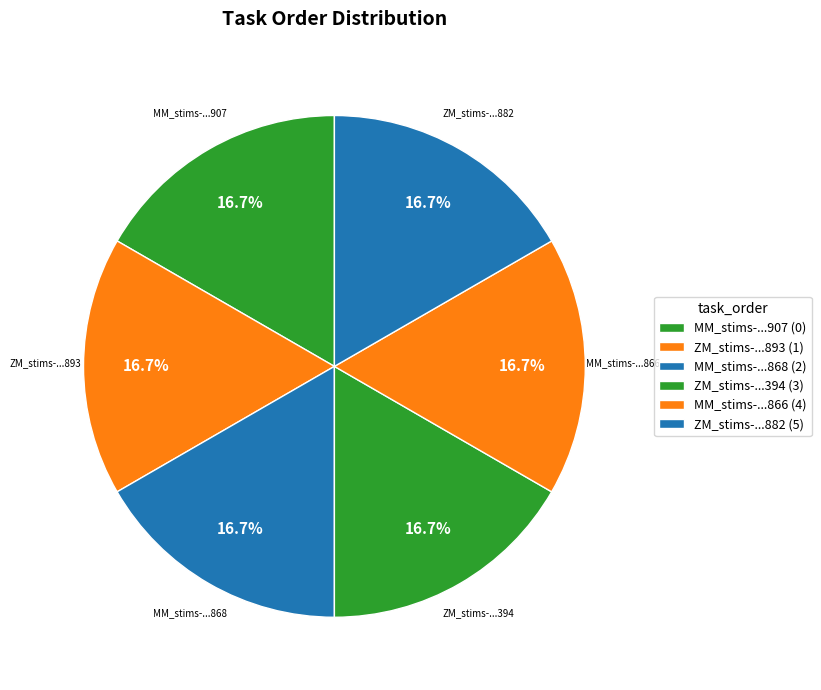

Is there any slice that represents more than half of the pie?

No